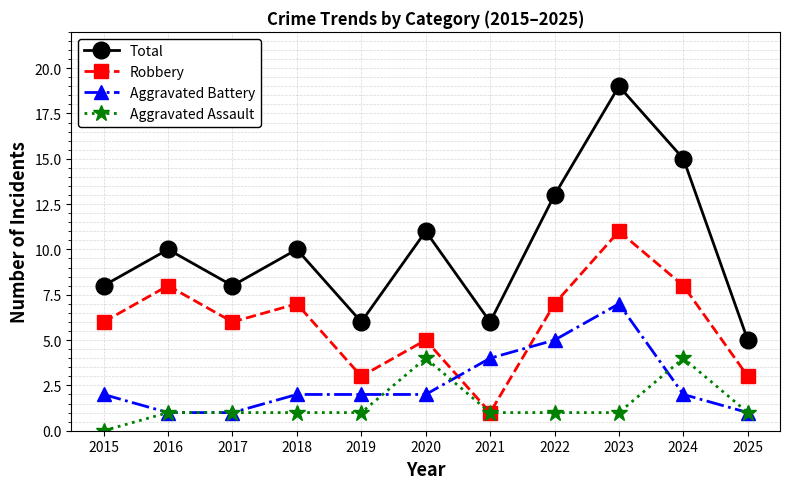

Which series has the widest spread of values?

Total